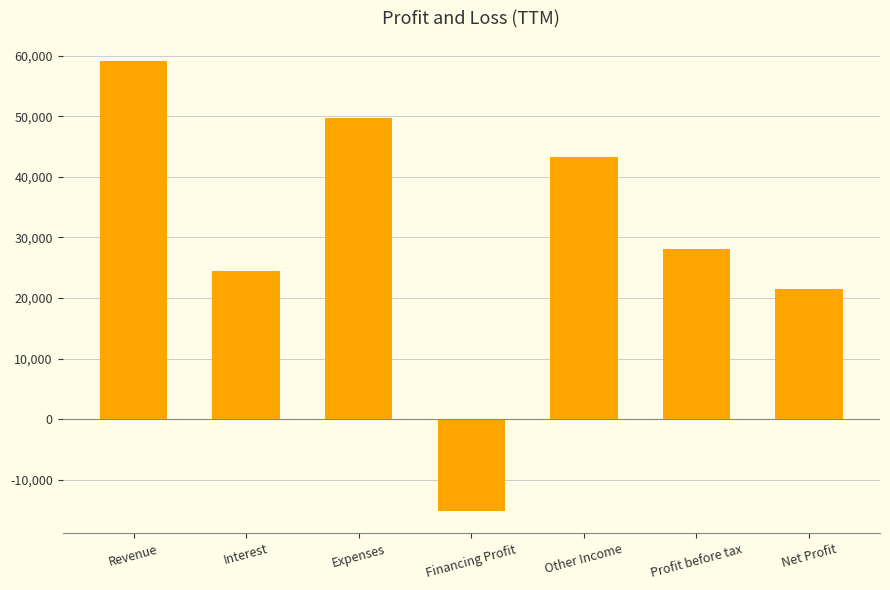

Reading left to right, what are all the values shown in this chart?

59204	24538	49803	-15137	43225	28088	21511